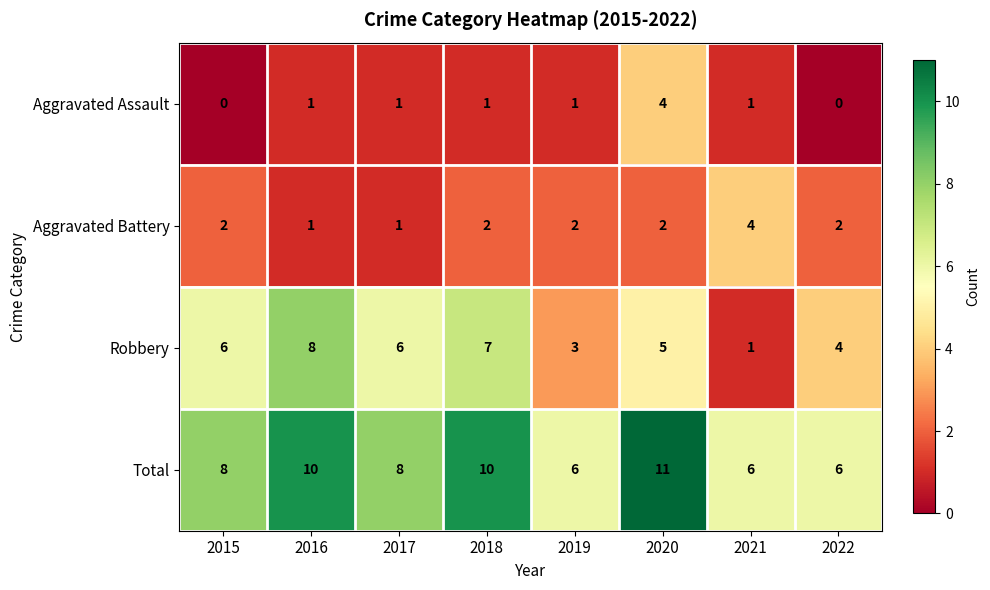

At which category is the sum across all series the highest?

2020